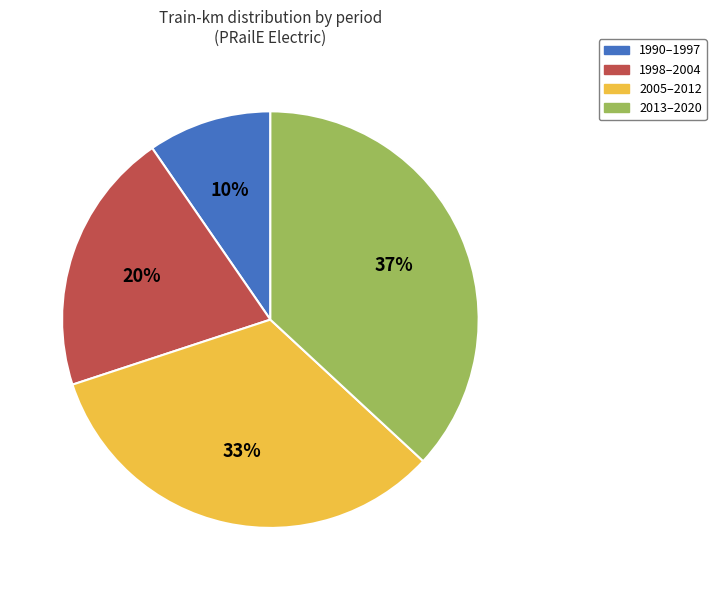

Is there a majority slice in this chart?

No